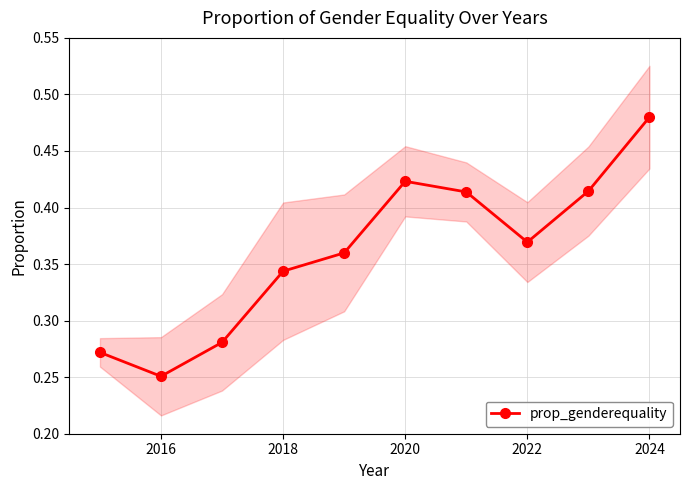

Count the number of data series in this chart.

1